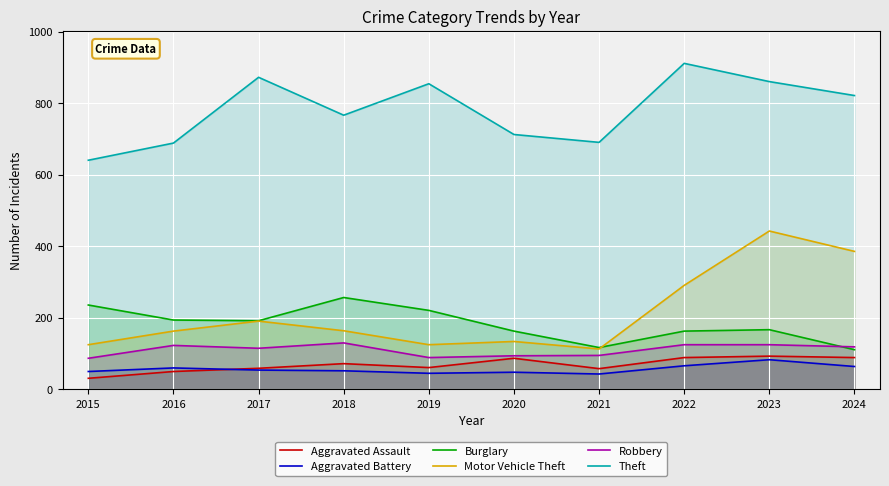

Reading left to right, what are all the values shown in this chart?

Aggravated Assault: 2015=31	2016=50	2017=59	2018=72	2019=61	2020=87	2021=58	2022=89	2023=93	2024=89
Aggravated Battery: 2015=50	2016=60	2017=54	2018=52	2019=45	2020=48	2021=43	2022=66	2023=83	2024=64
Burglary: 2015=236	2016=194	2017=192	2018=257	2019=221	2020=163	2021=117	2022=163	2023=167	2024=111
Motor Vehicle Theft: 2015=125	2016=163	2017=191	2018=164	2019=125	2020=134	2021=113	2022=291	2023=443	2024=386
Robbery: 2015=87	2016=123	2017=115	2018=130	2019=89	2020=94	2021=95	2022=125	2023=125	2024=119
Theft: 2015=641	2016=689	2017=873	2018=767	2019=855	2020=713	2021=691	2022=912	2023=861	2024=822